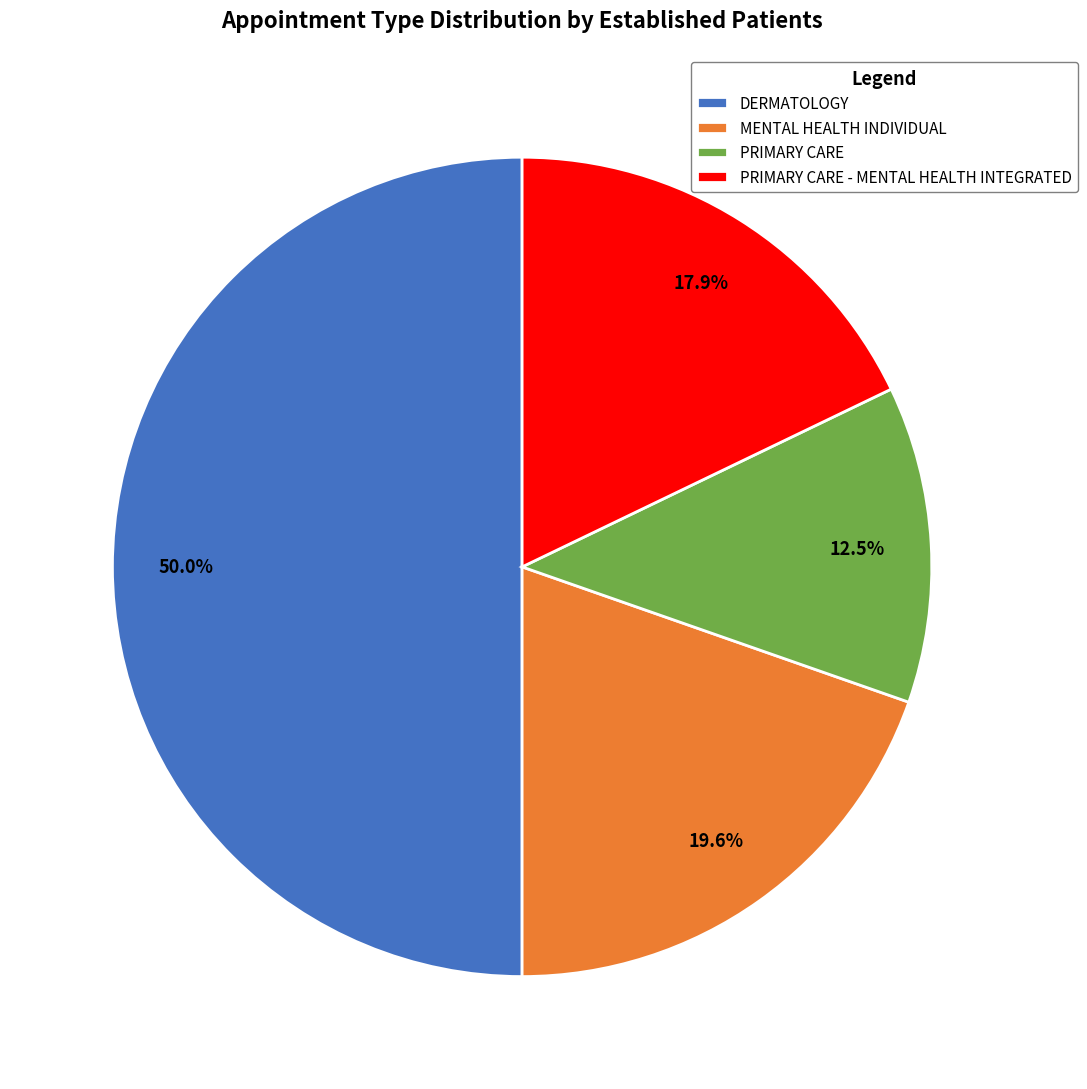

Between MENTAL HEALTH INDIVIDUAL and DERMATOLOGY, which is larger?

DERMATOLOGY